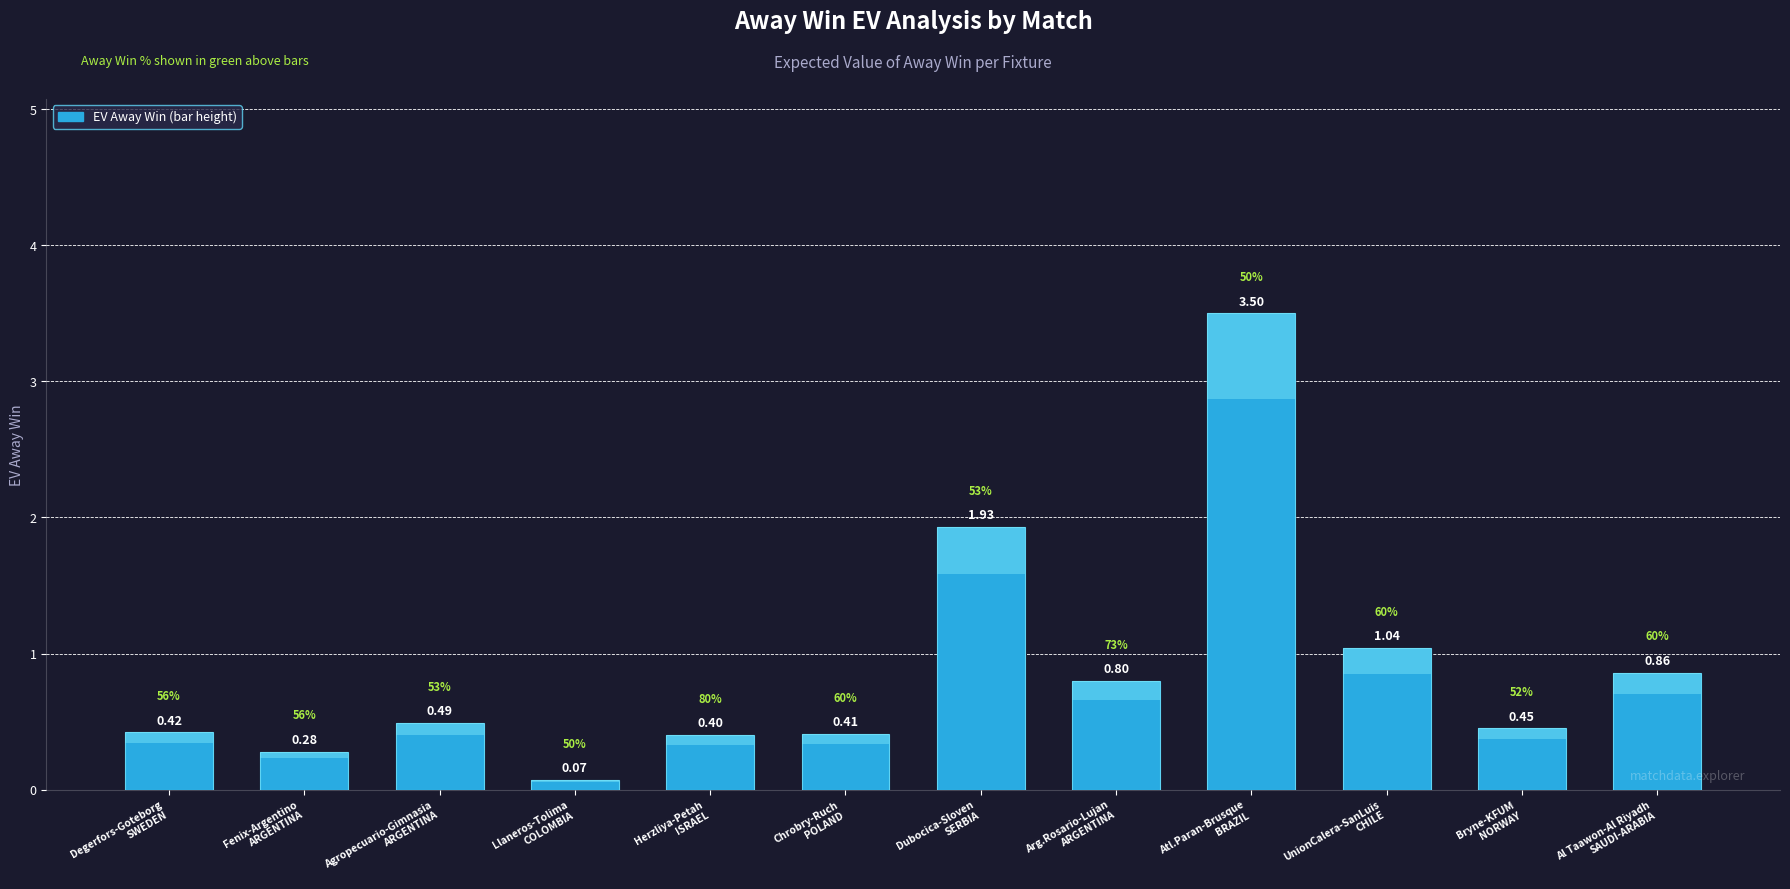

What is the value of the 10th bar from the left?

1.0